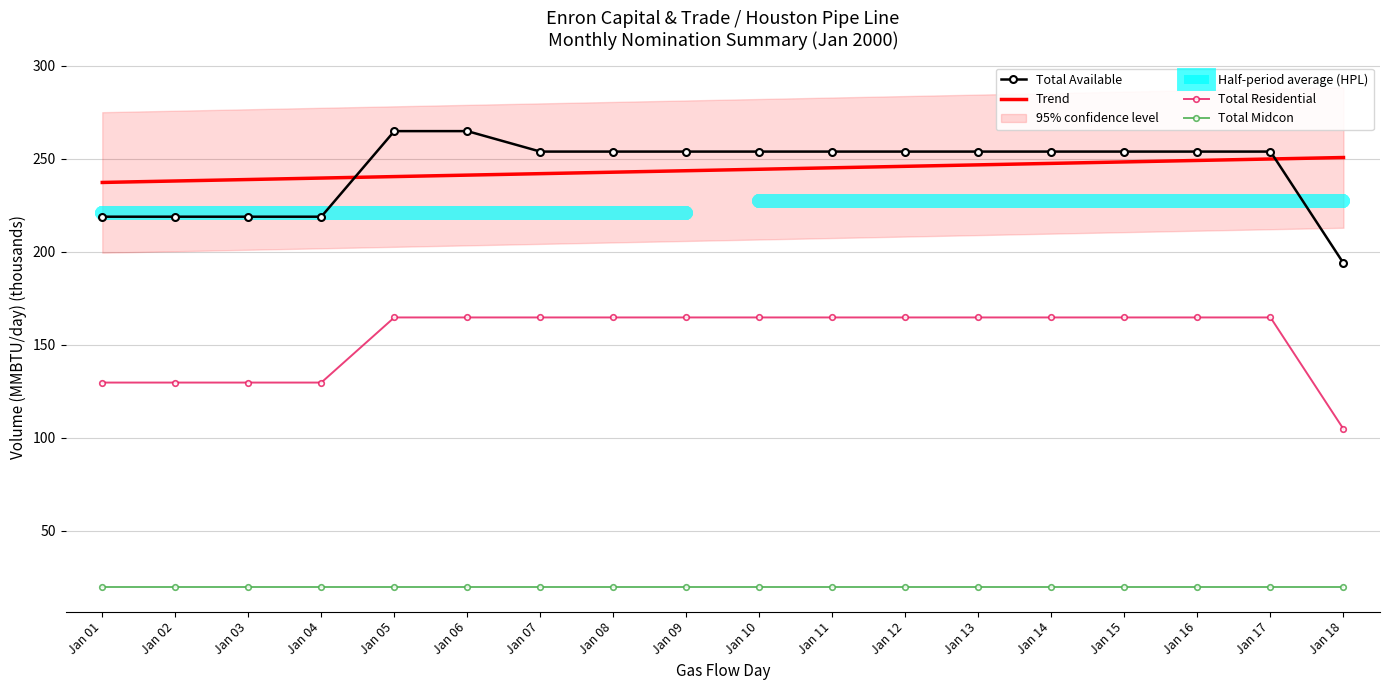

The Total Residential series shows 243.1 at Jan 12. True or false?

False